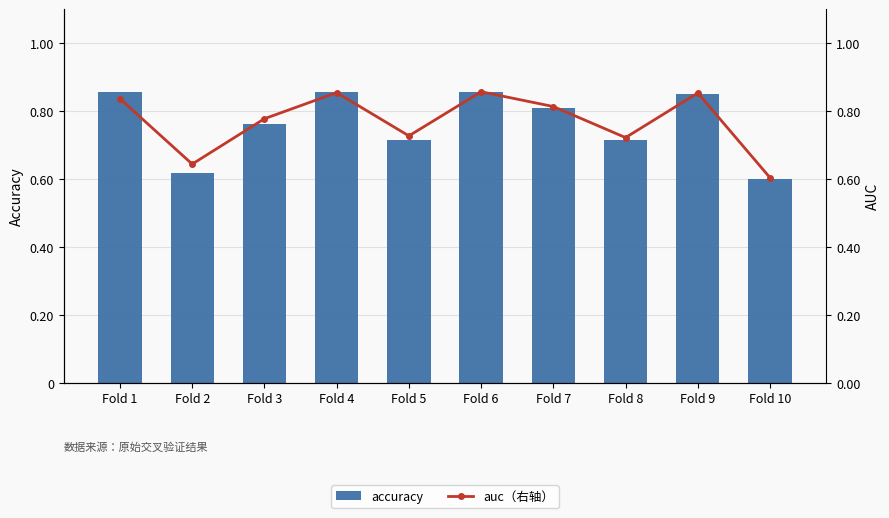

At Fold 4, list the series in order from smallest to largest.

auc（右轴）, accuracy